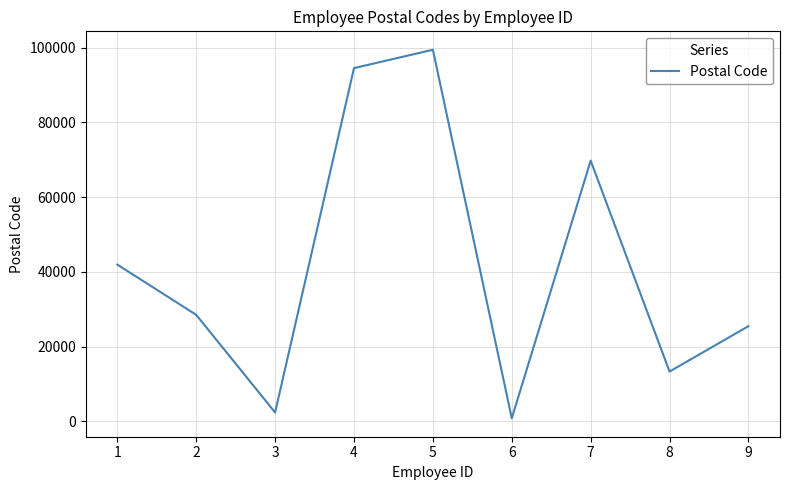

The value at 2 is 14679. True or false?

False